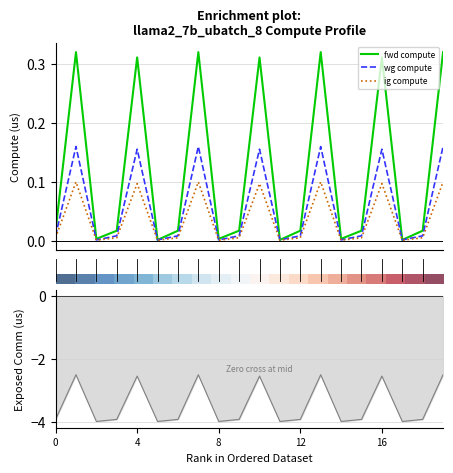

What is the label of the 3rd point from the left?

8